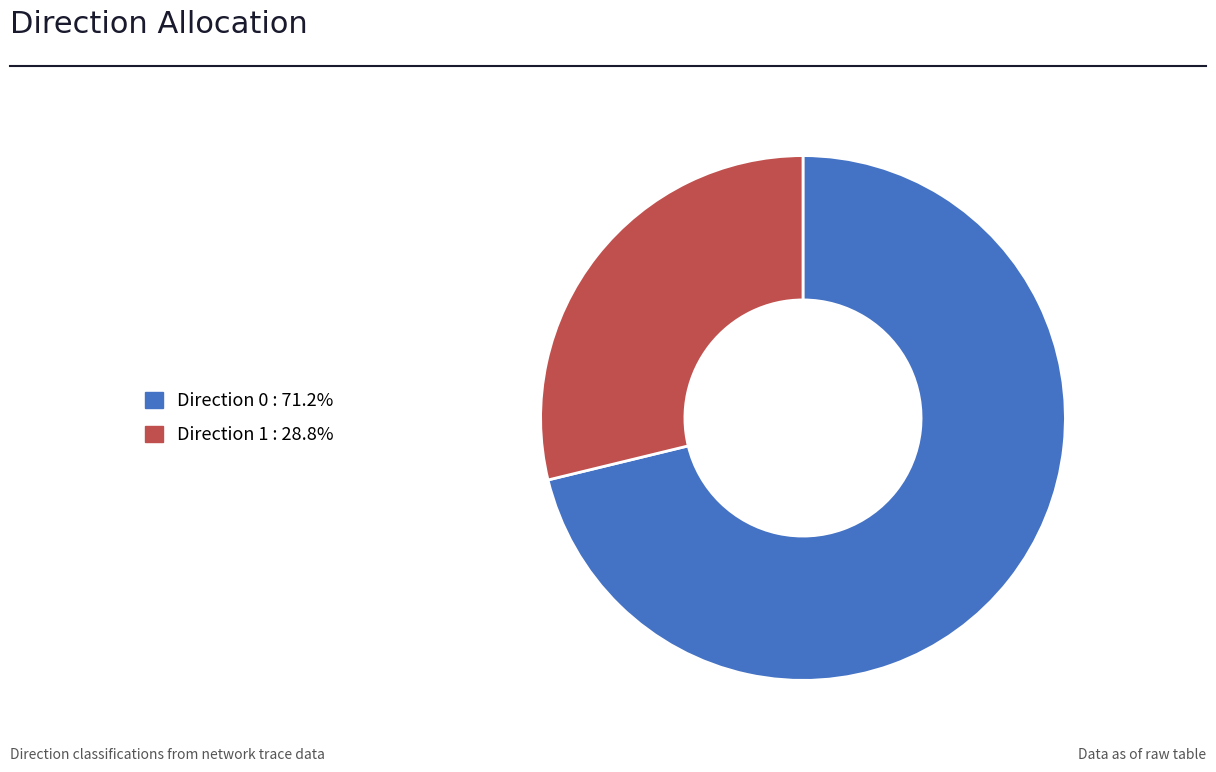

Is there a majority slice in this chart?

Yes